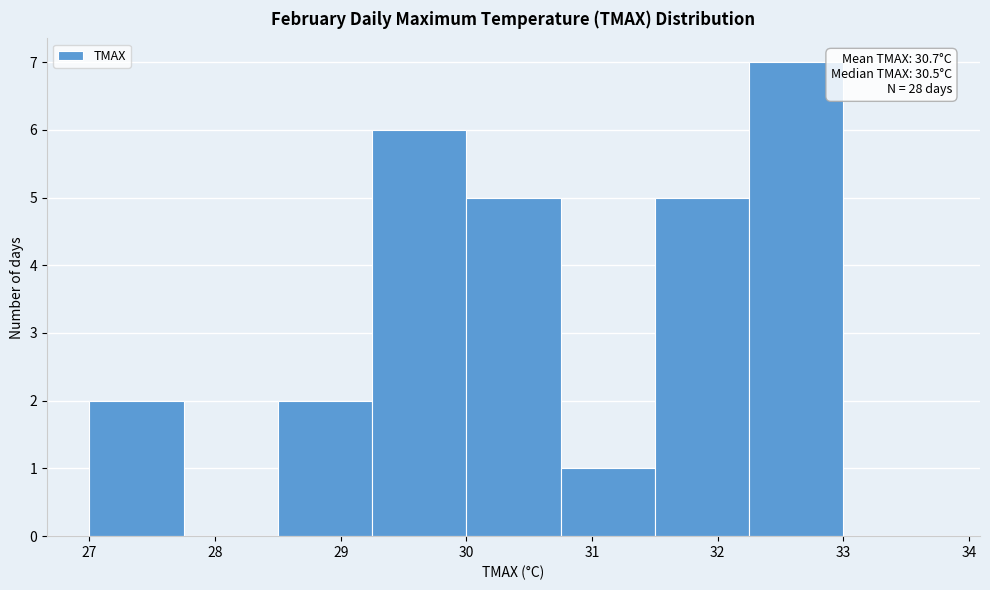

Over which range of the x-axis is the bar tallest?

32.25 to 33.00